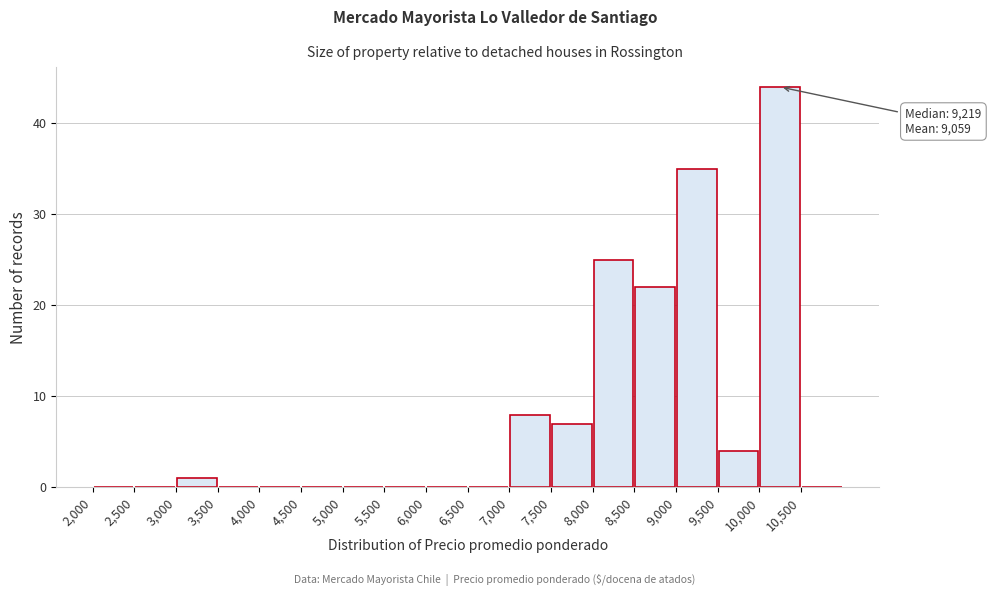

Over which range of the x-axis is the bar tallest?

10000 to 10500